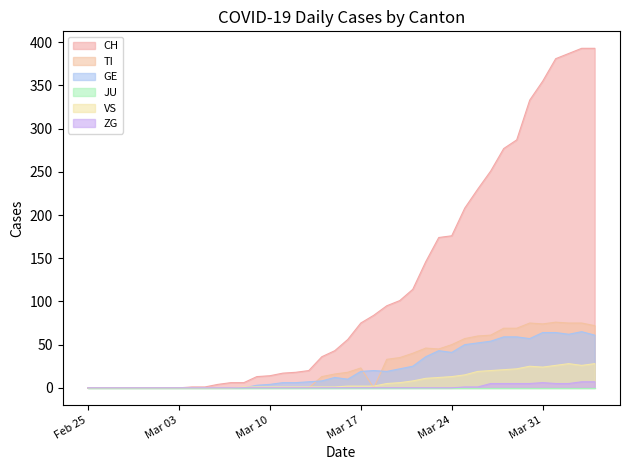

What is the sum of all VS values?

323